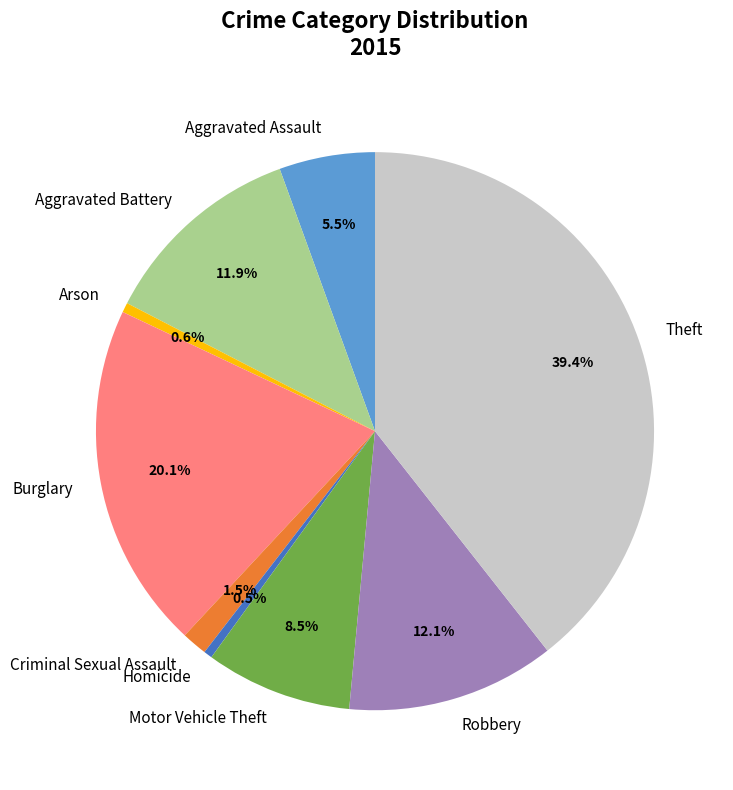

Is Homicide the majority of the pie?

No